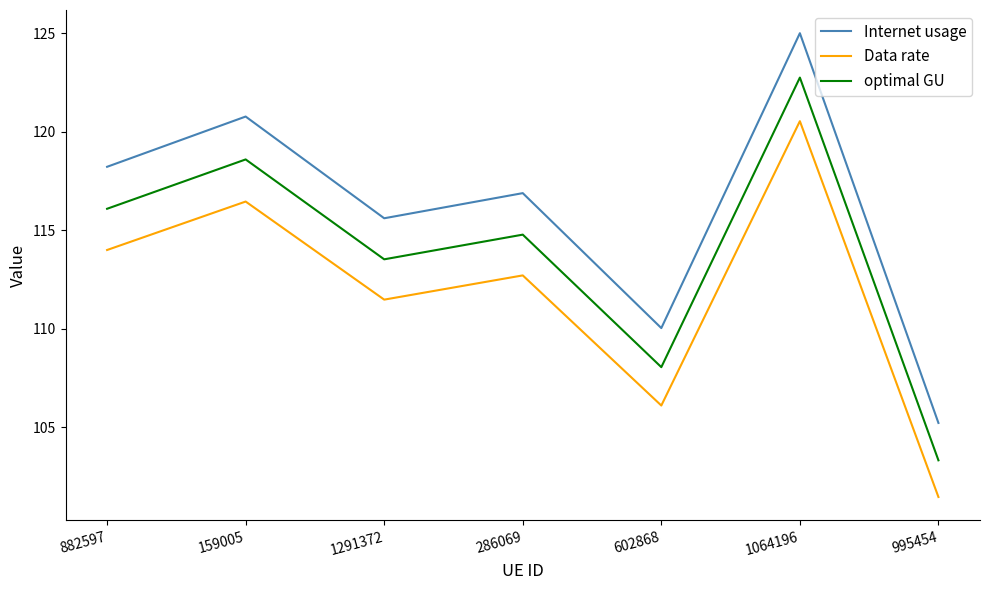

Reading left to right, list all the values displayed in this chart.

Internet usage: 118.2	120.8	115.6	116.9	110.0	125.0	105.2
Data rate: 114.0	116.5	111.5	112.7	106.1	120.5	101.5
optimal GU: 116.1	118.6	113.5	114.8	108.0	122.7	103.3